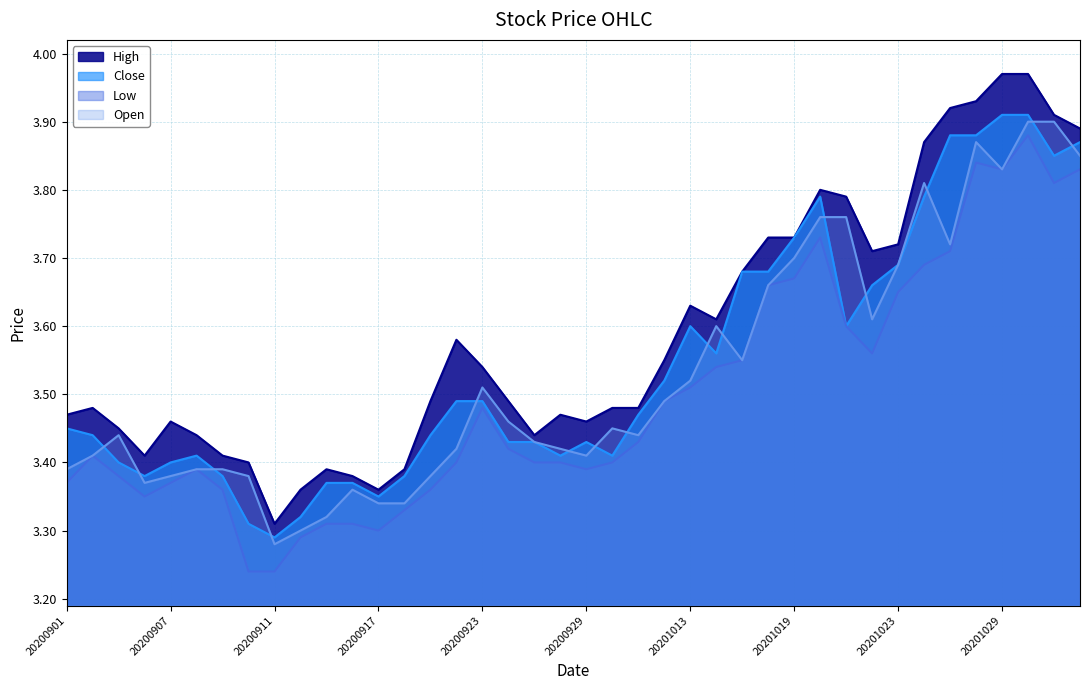

Where is Close nearest to the value 3?

20200911